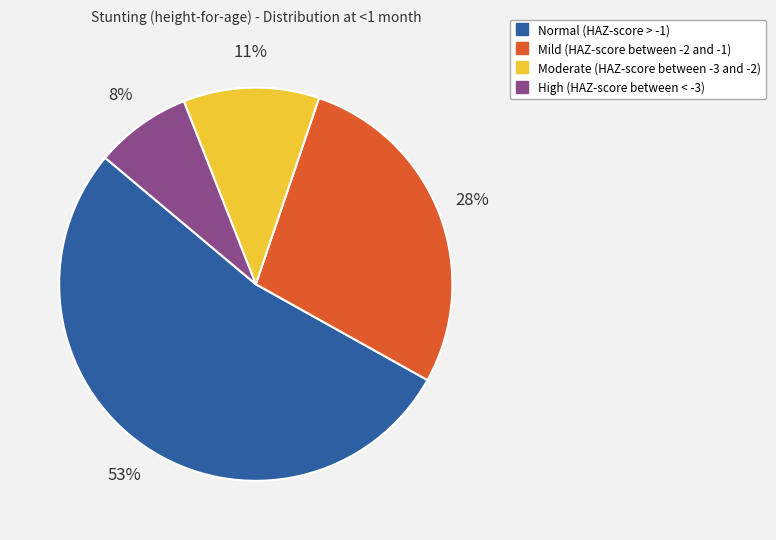

Which category has the smallest portion of the pie?

High (HAZ-score between < -3)